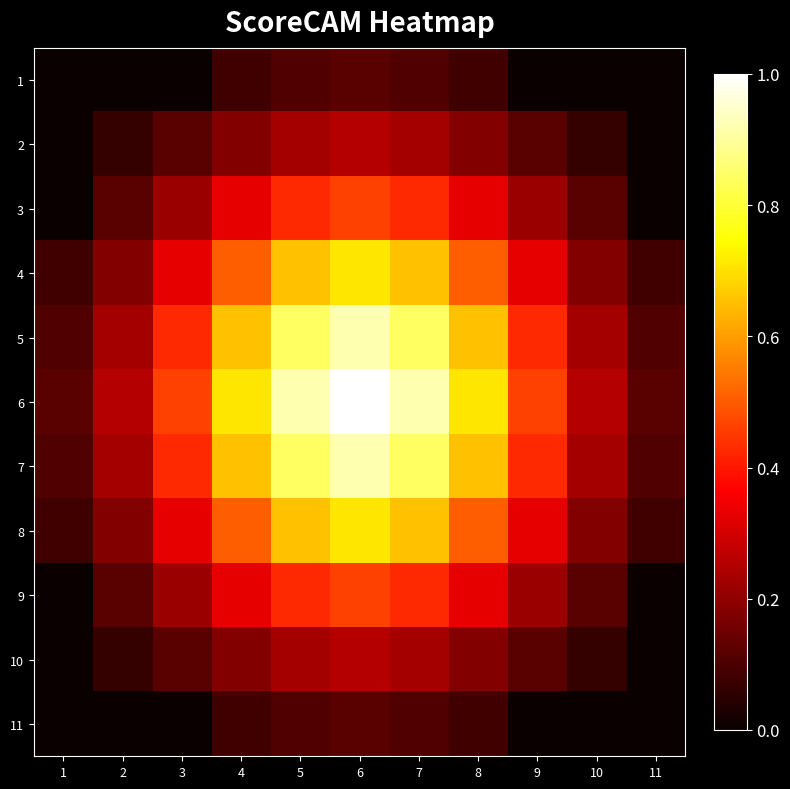

What is the spread (max minus min) of values at 8?

0.6